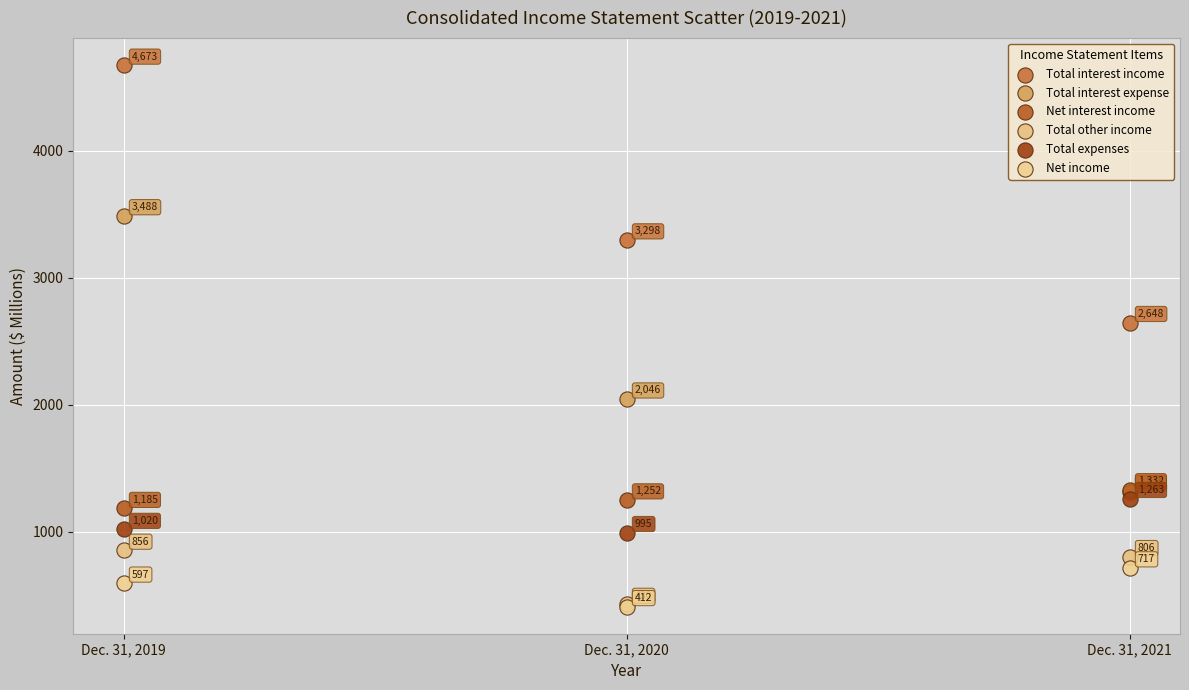

Which series contains the lowest Y value?

Net income